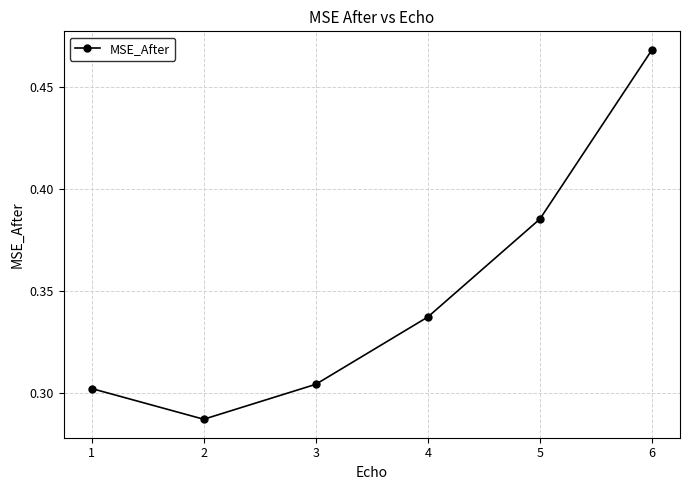

List the labels in order of value, largest first.

6, 5, 4, 3, 1, 2